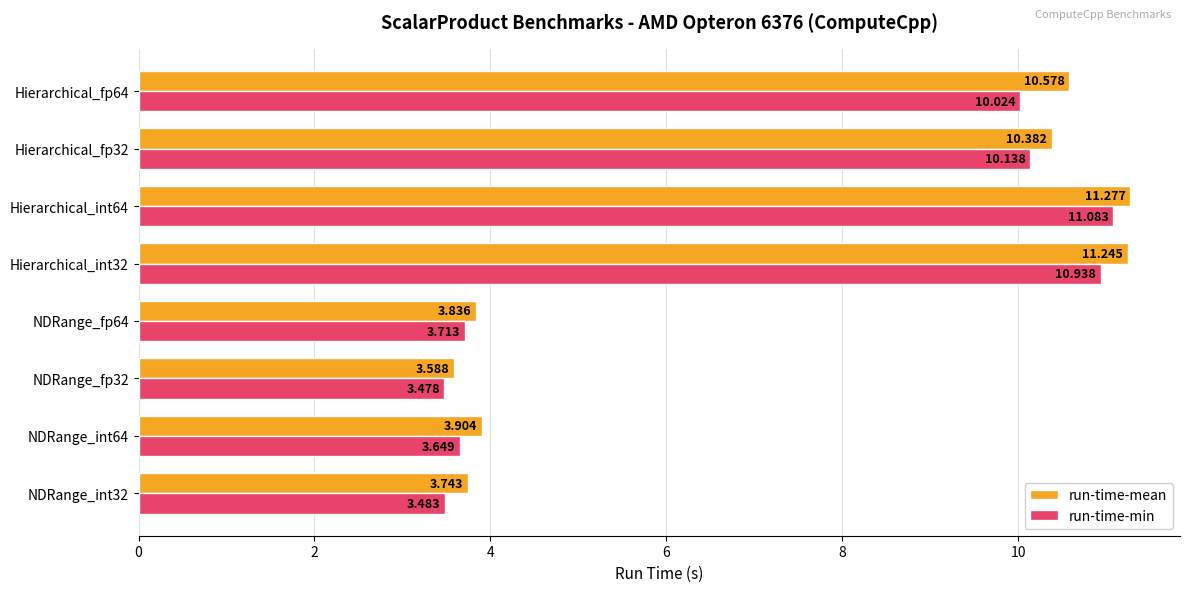

Which series has the largest range (max minus min)?

run-time-mean